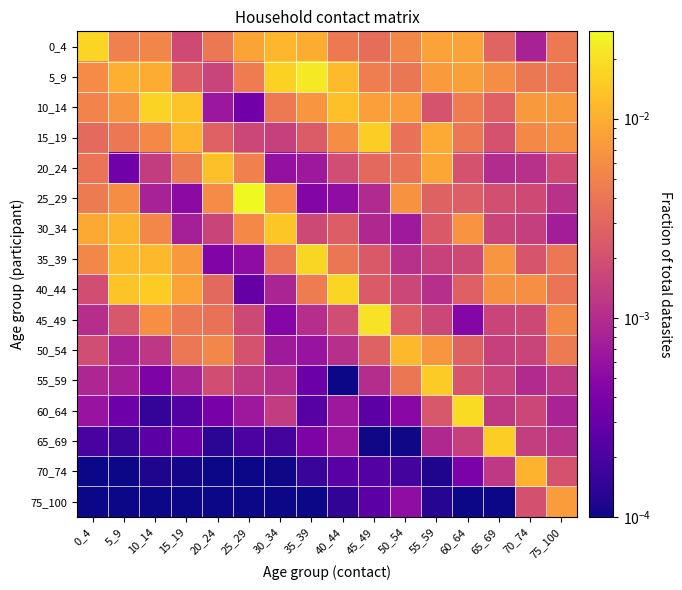

Which has a higher value, 70_74 or 20_24?

20_24